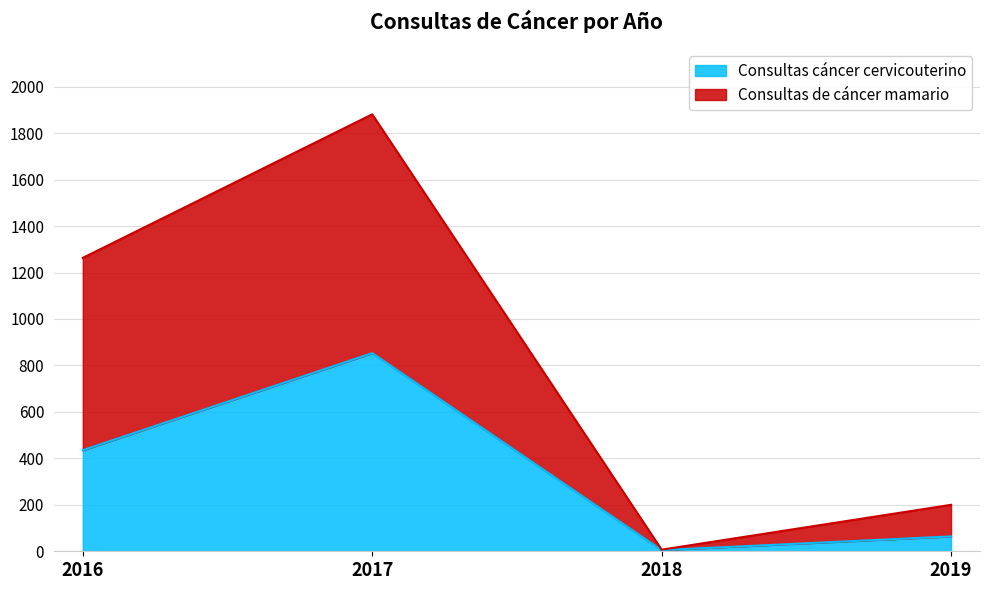

Which series has the largest total across all categories?

Consultas de cáncer mamario